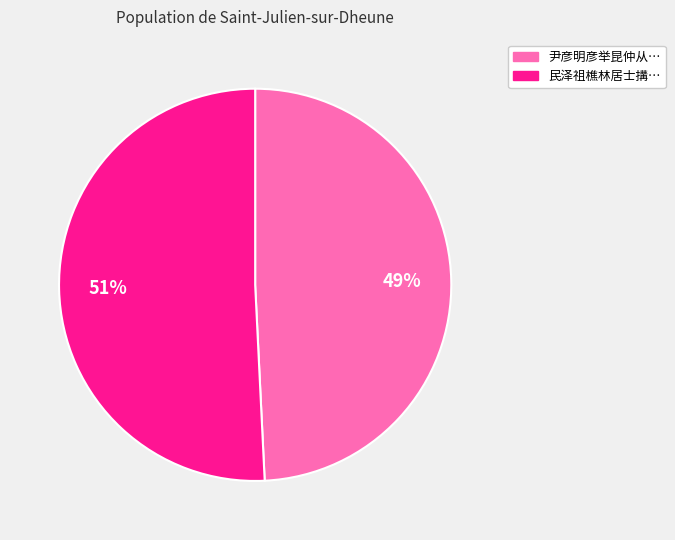

Is there a majority slice in this chart?

Yes